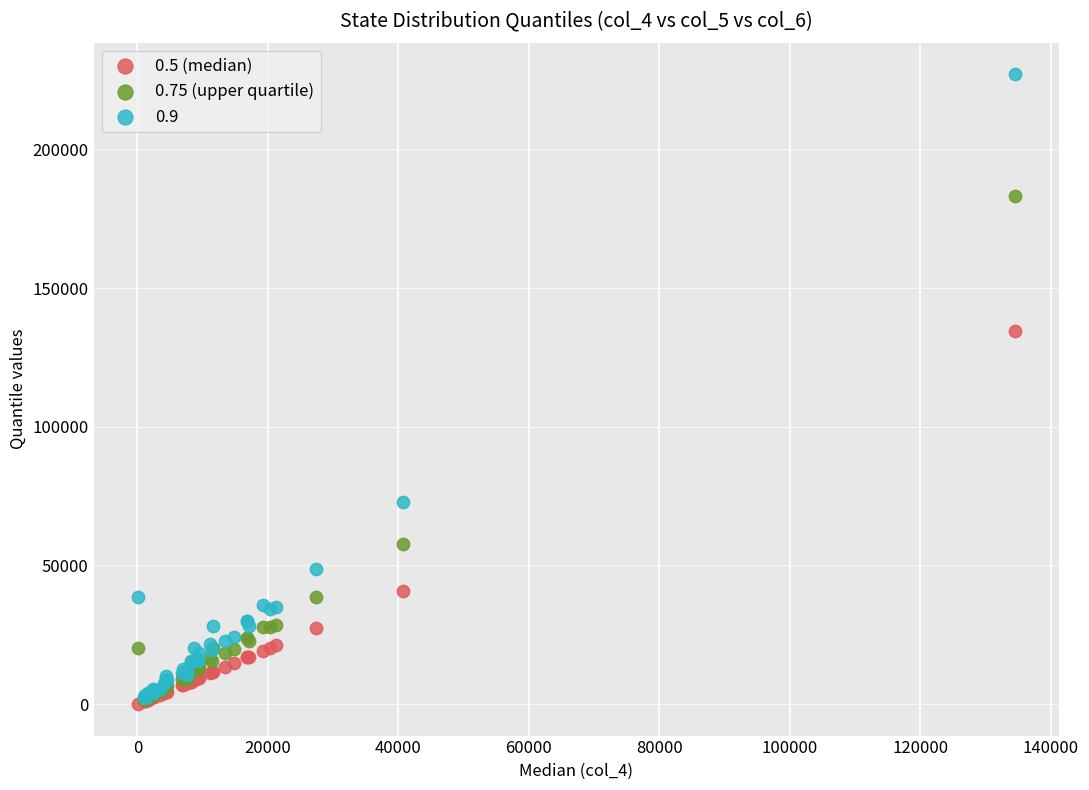

Across all series, what Y value is closest to 113564?

134533.5